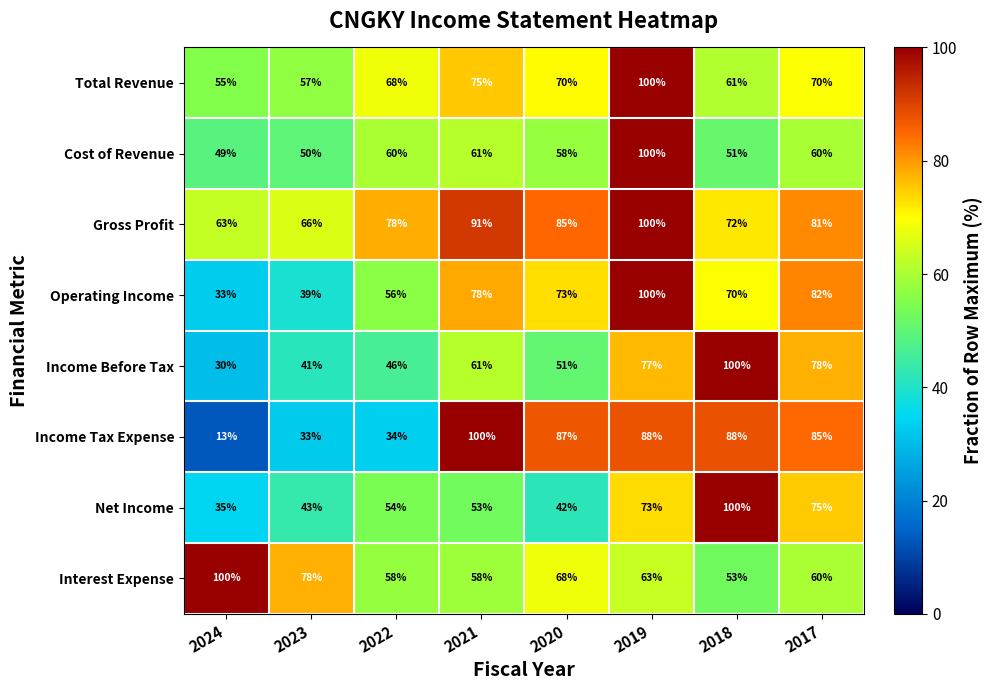

Which series has the largest total across all categories?

Gross Profit